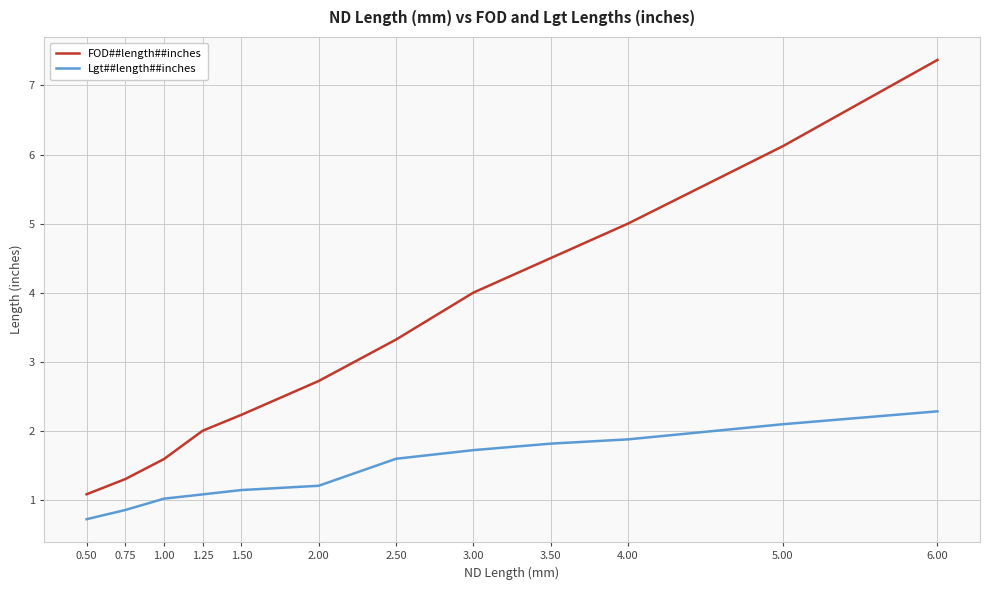

At which label does FOD##length##inches first exceed 3?

2.50